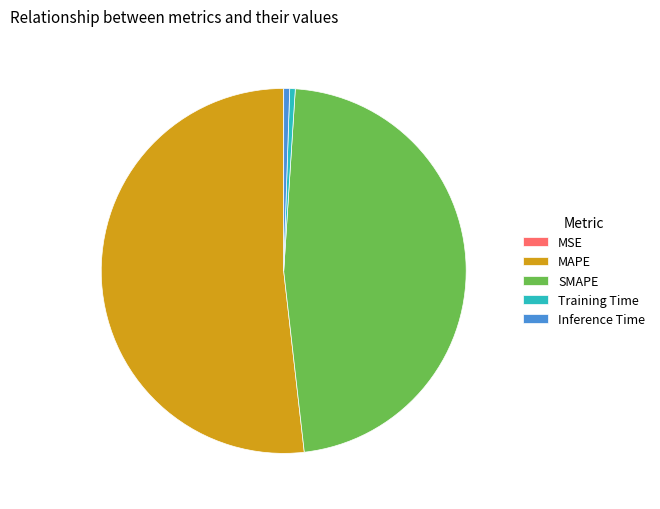

Is there any slice that represents more than half of the pie?

Yes